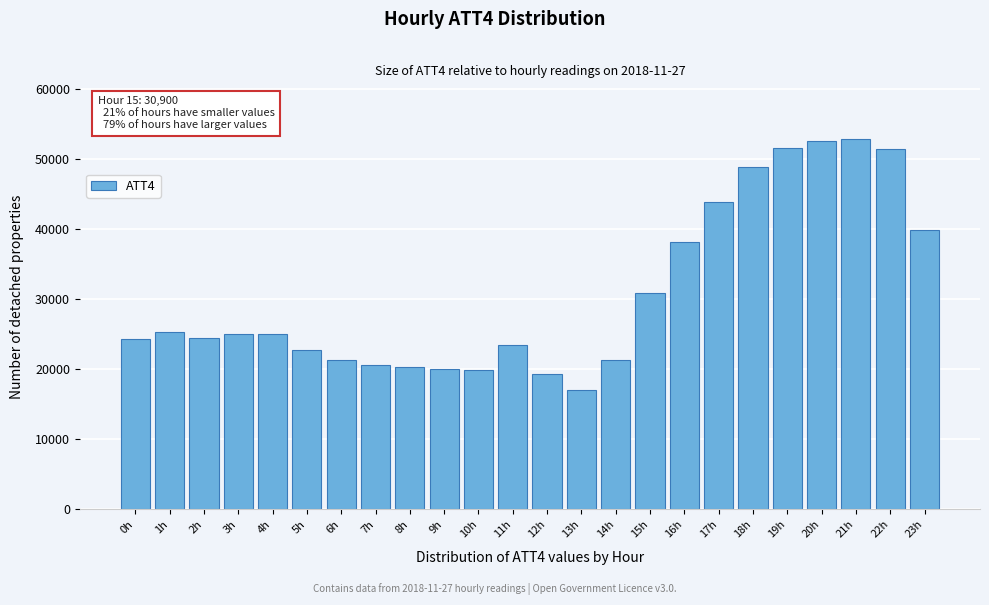

Read the value at 14h.

21300